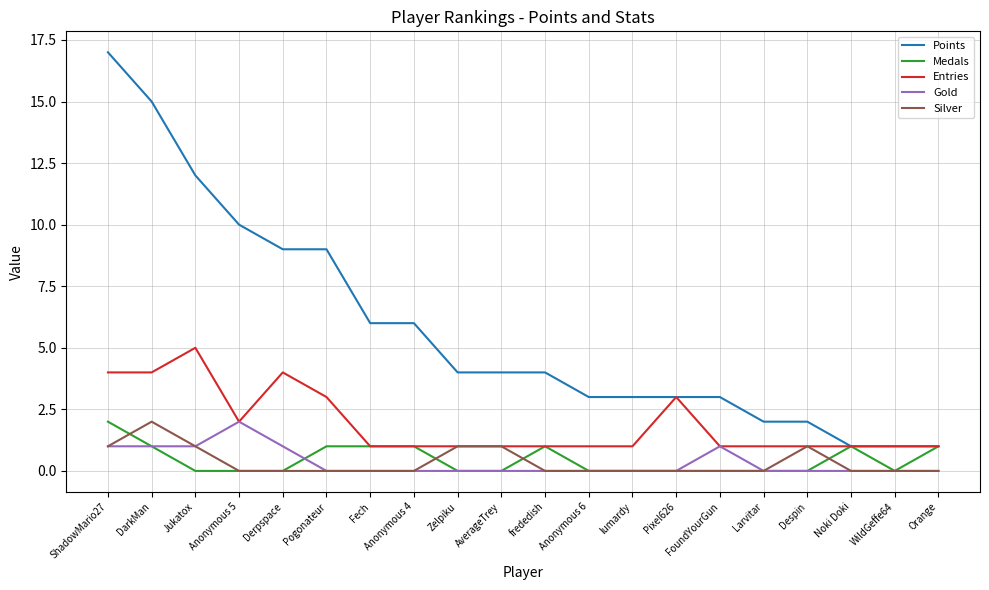

Which series has the largest range (max minus min)?

Points